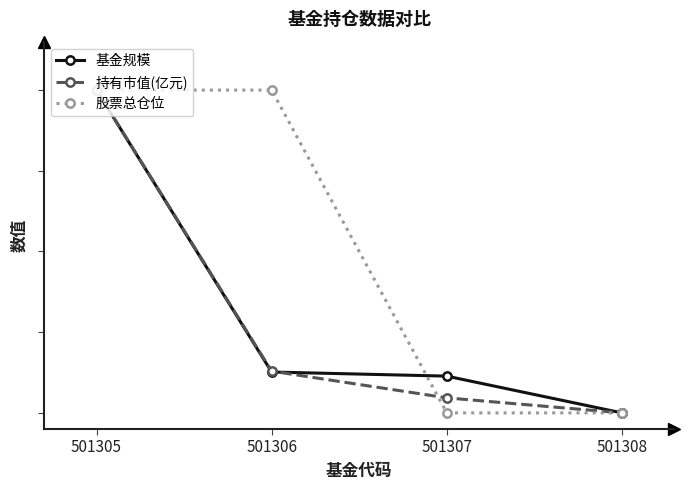

Does the chart have visible grid lines?

No